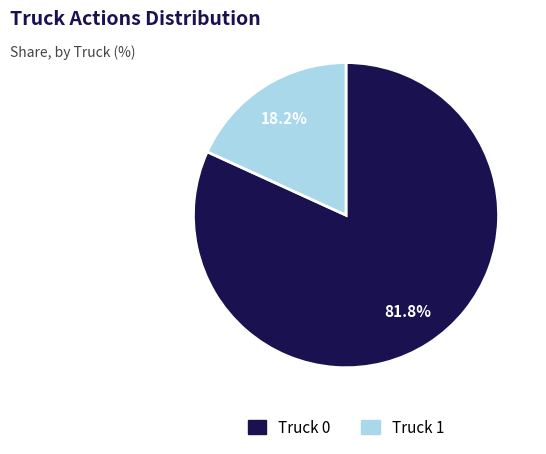

Is it true that Truck 0 is 82% of the pie?

True